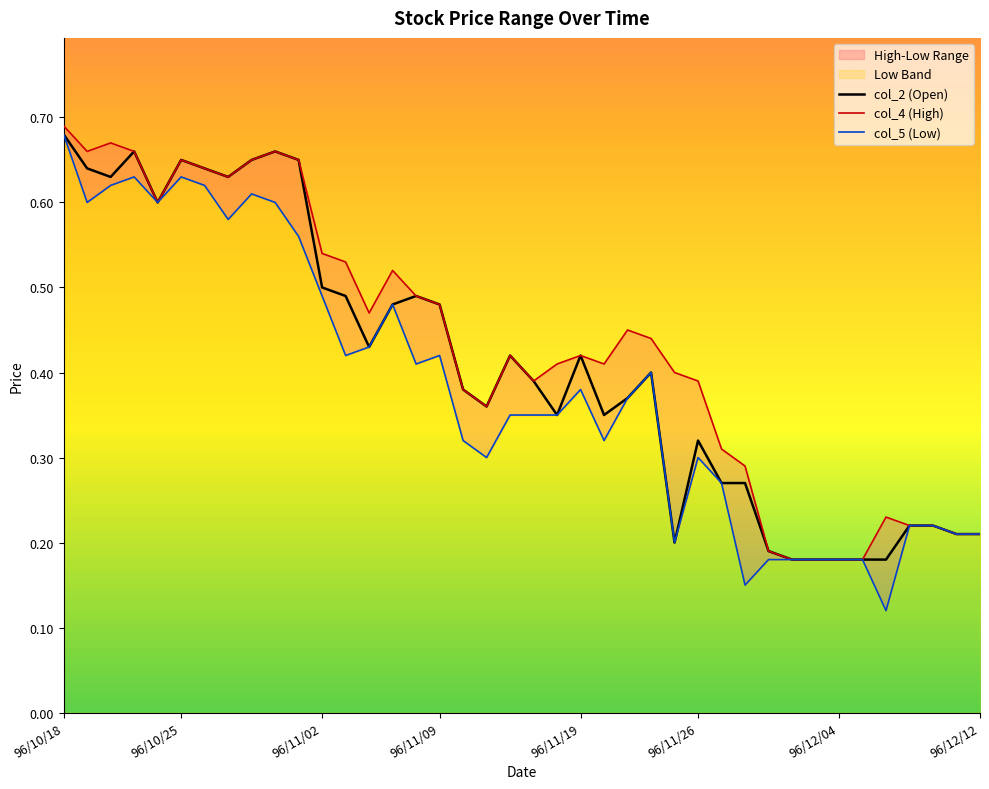

The col_2 (Open) series shows 0.9 at 96/10/18. True or false?

False